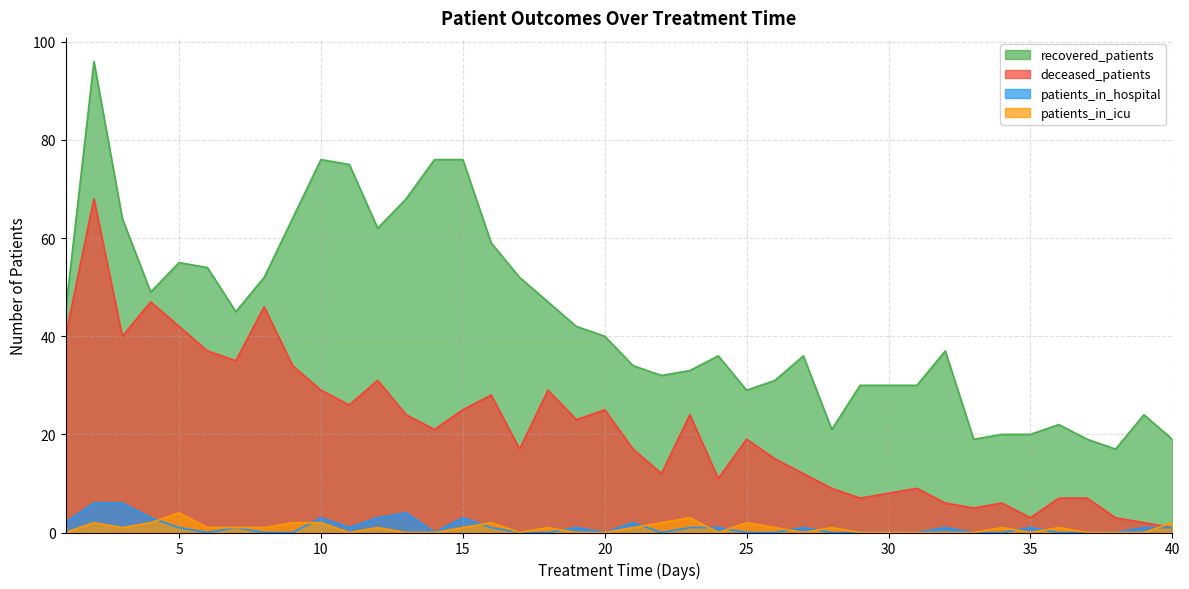

At which category does patients_in_icu reach its first local valley?

3